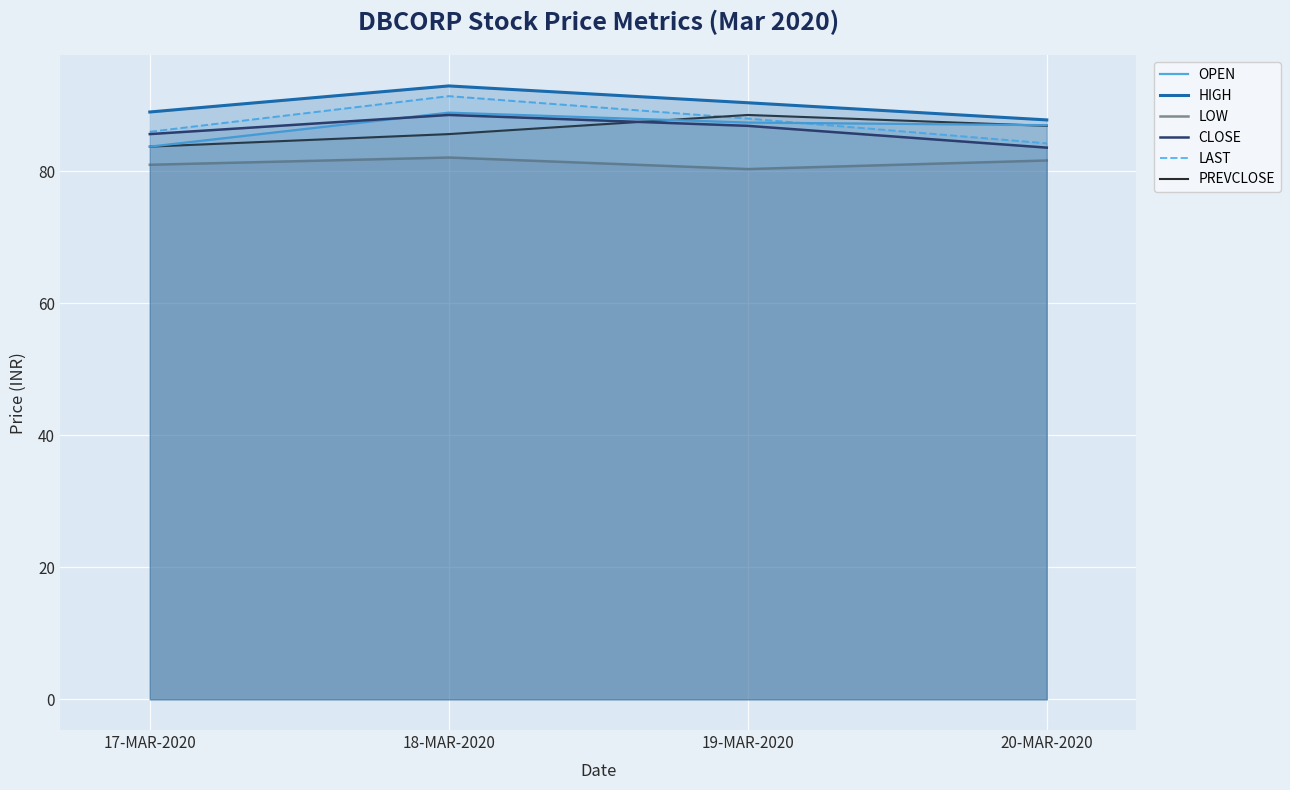

Where is the first local maximum for HIGH?

18-MAR-2020